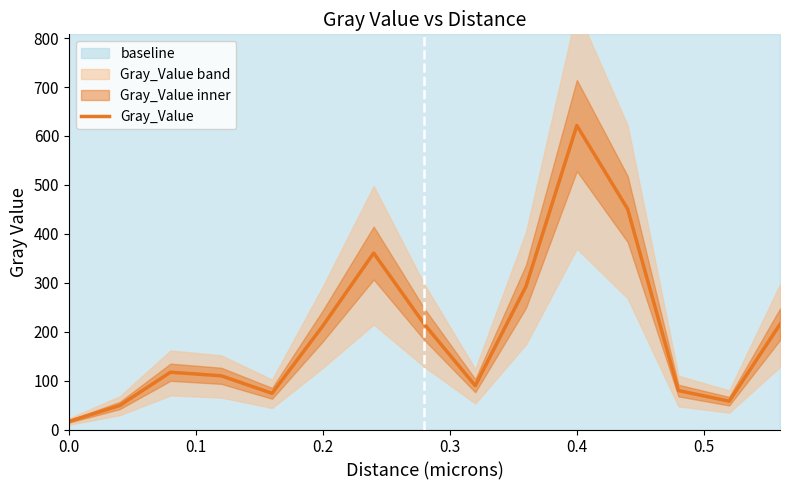

Does the chart display data point markers on the line(s)?

No